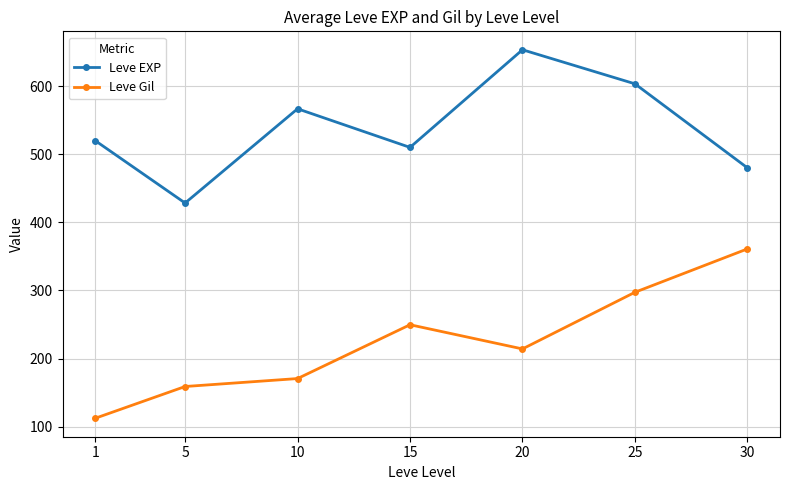

How many lines are shown in the chart?

2